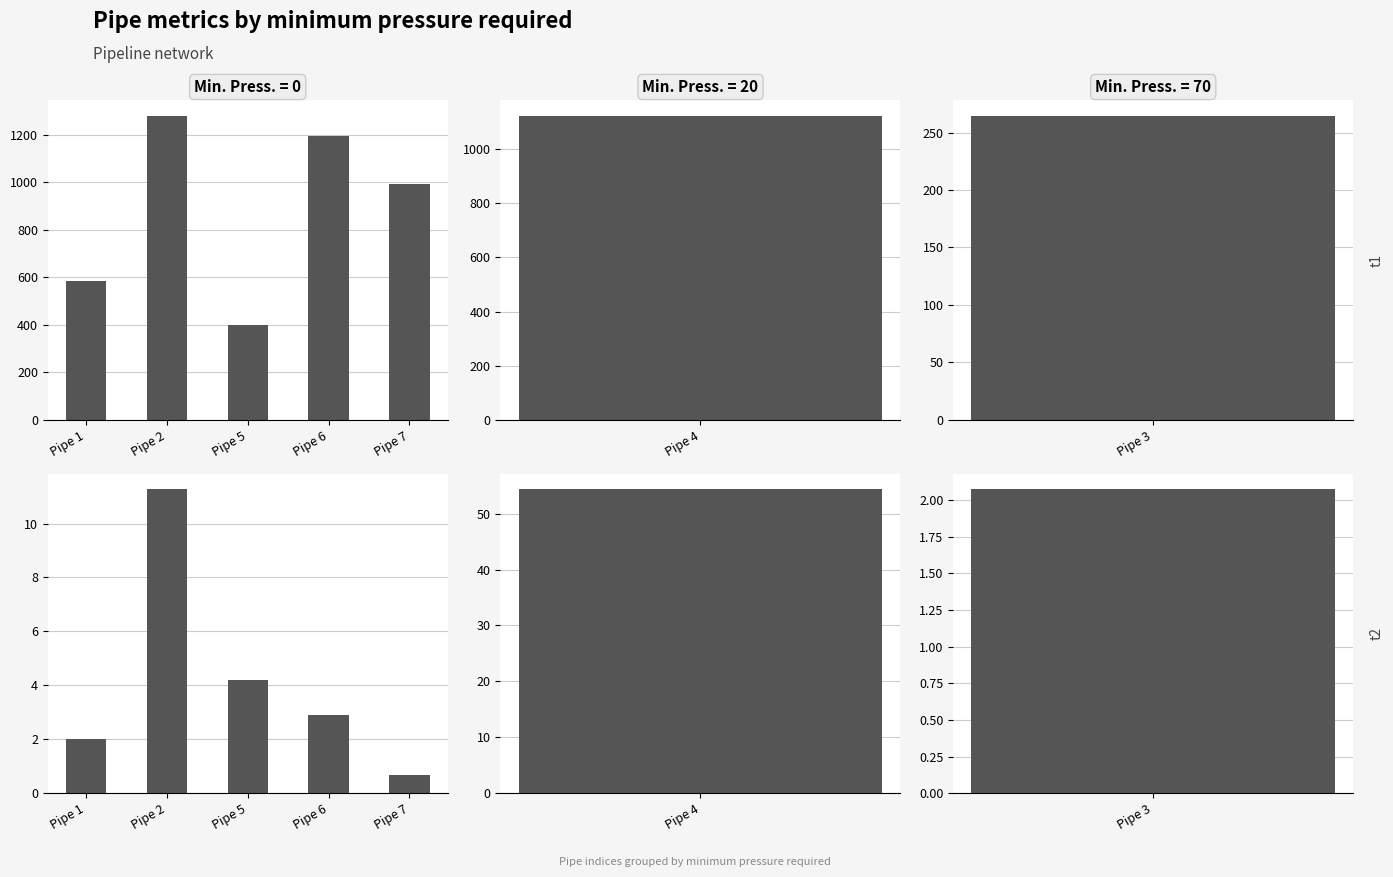

What is the difference between the second highest and minimum values in the head loss series?

3.6